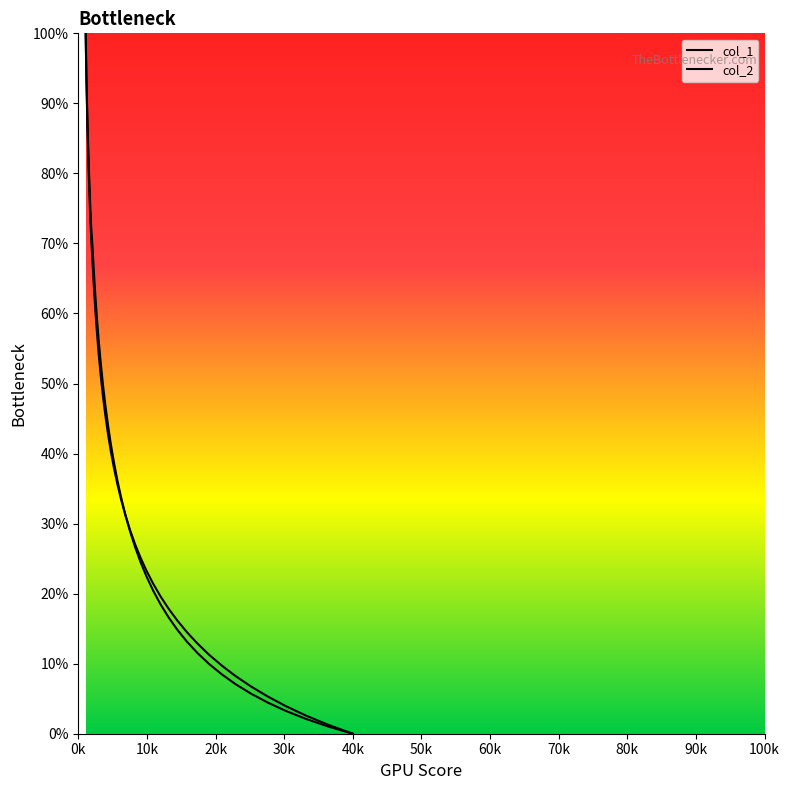

How many lines are shown in the chart?

2